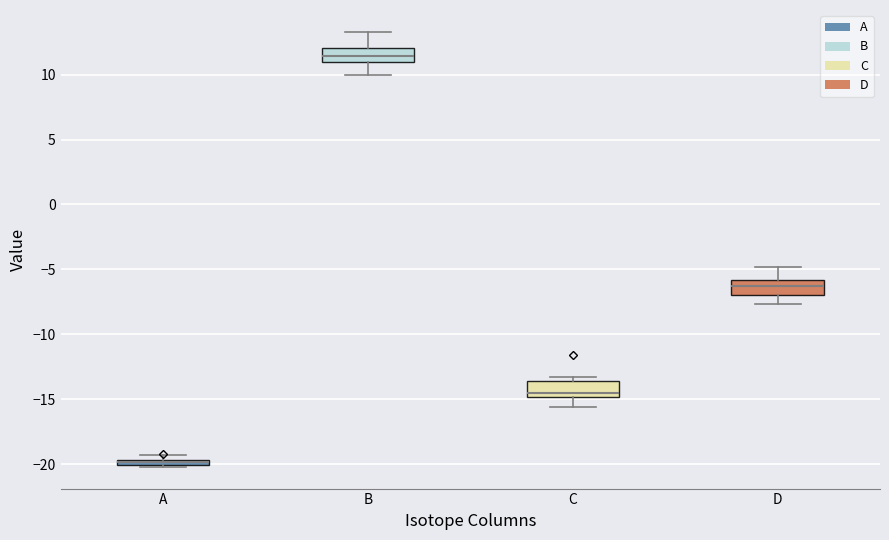

Which box has the lowest median line?

A